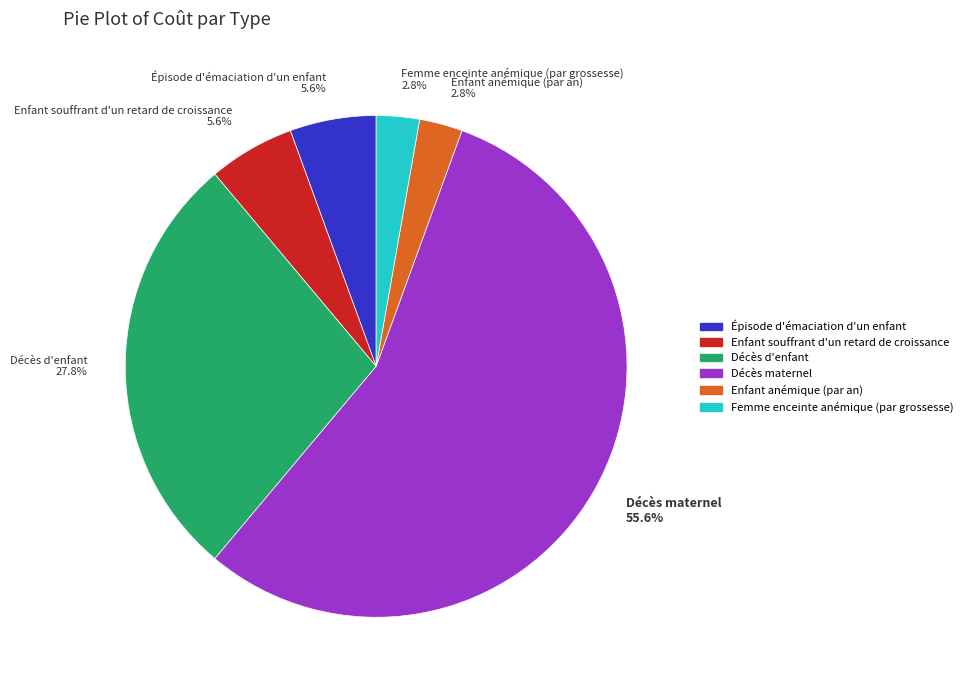

To the nearest percent, what percentage of the pie is Enfant anémique (par an)?

3%